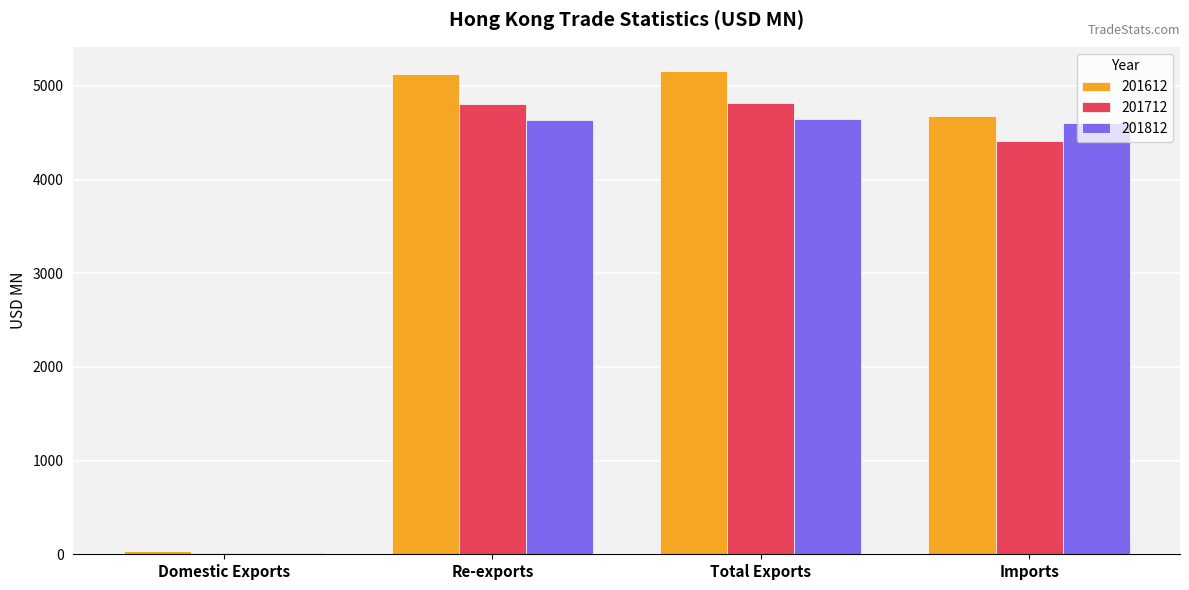

The 201812 series shows 2084.9 at Re-exports. True or false?

False